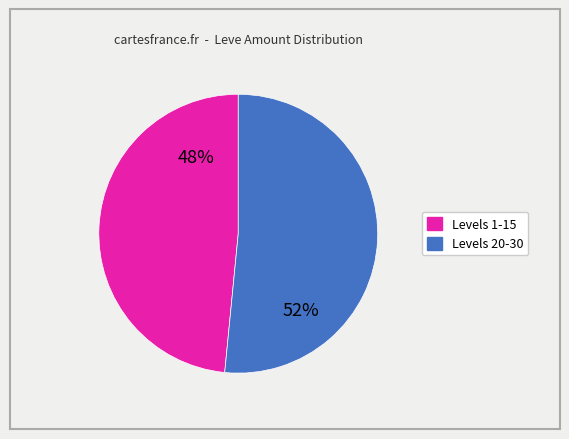

To the nearest percent, what is the average slice percentage?

50%